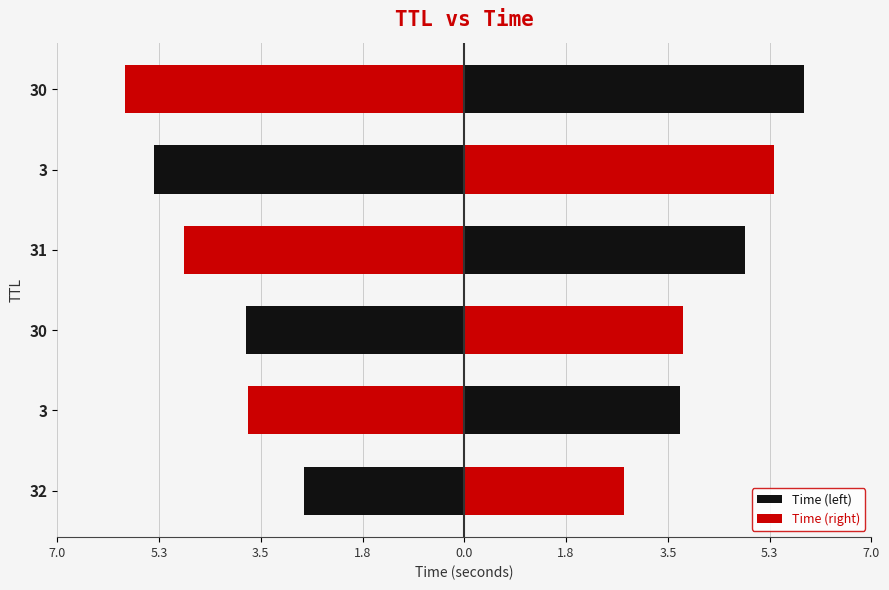

What is the difference between the second highest and second lowest values in the Time (left) series?

1.6